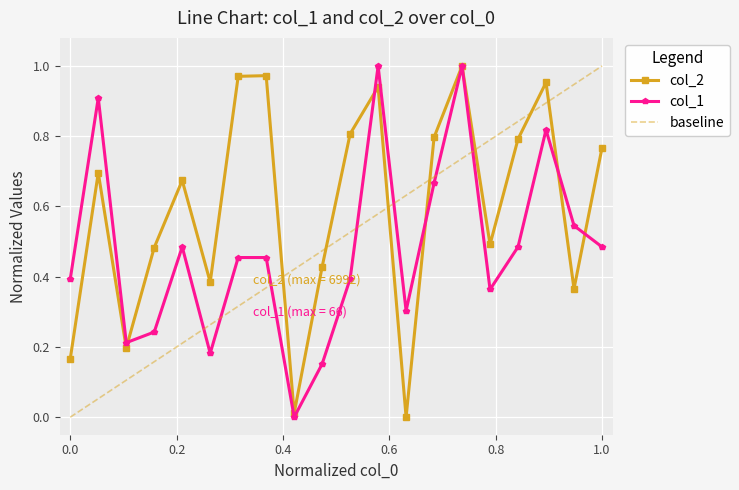

True or false: col_2 and col_1 intersect in this chart.

True